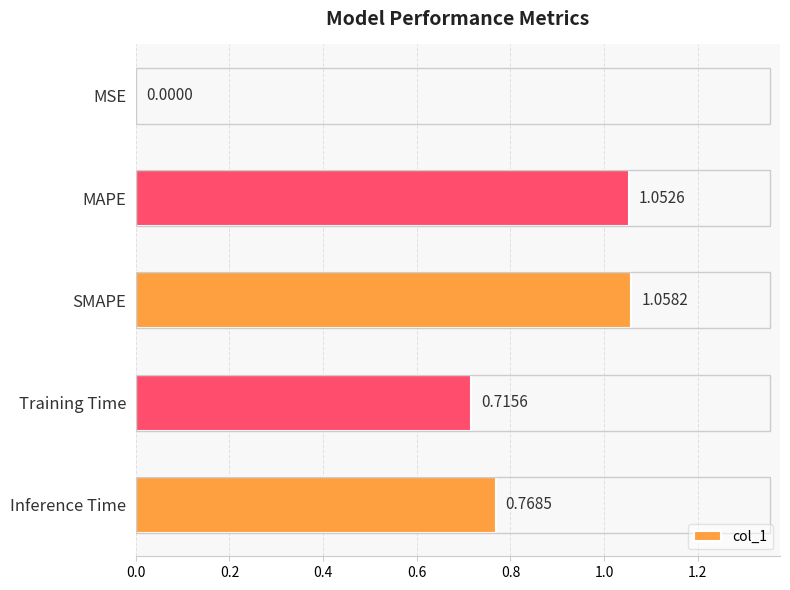

Are the bars horizontal?

Yes